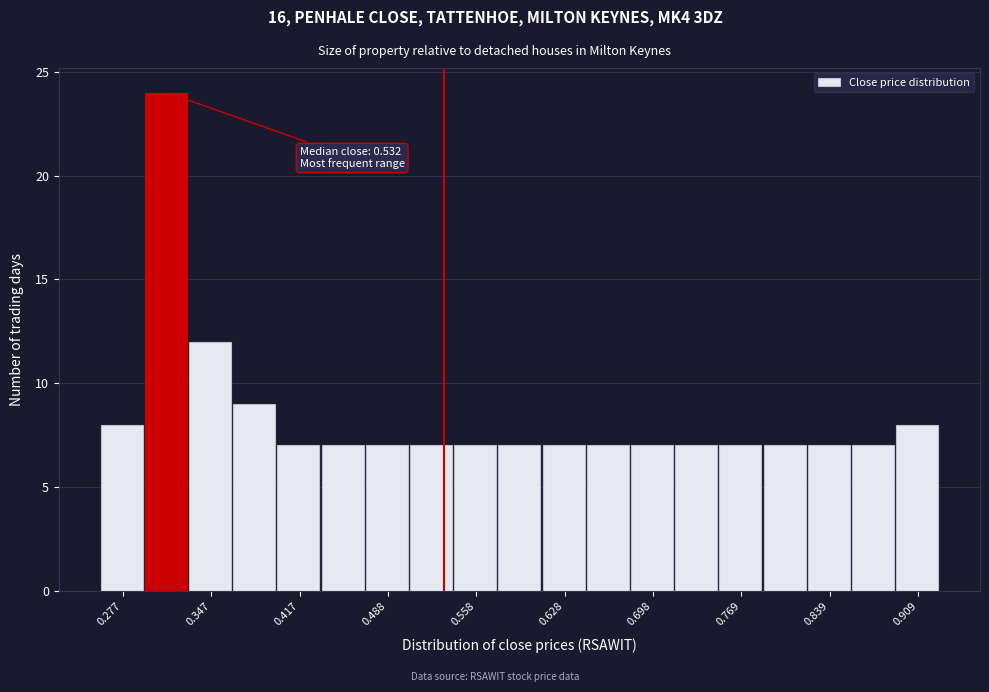

Read against the x-axis, roughly where is the centre of the tallest bar?

0.31